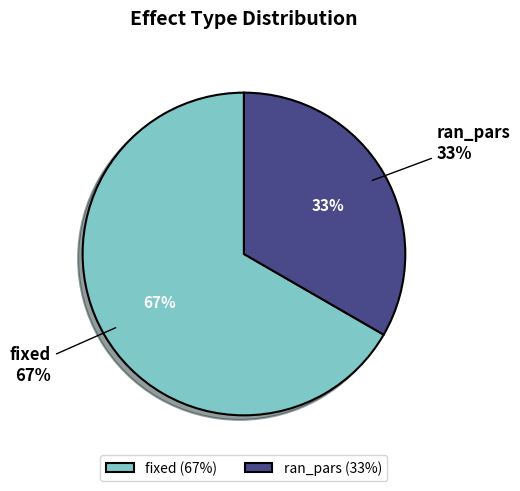

To the nearest percent, what is the difference between the fixed and ran_pars slice percentages?

33%